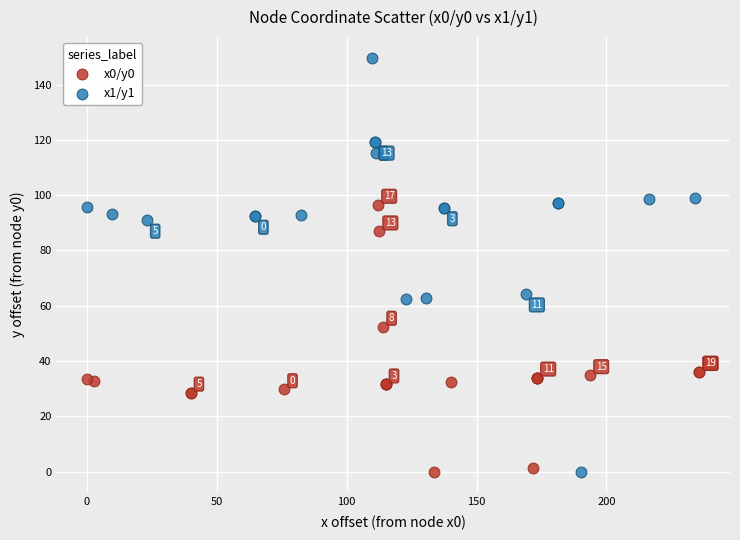

What are all the series names shown in the legend?

x0/y0, x1/y1